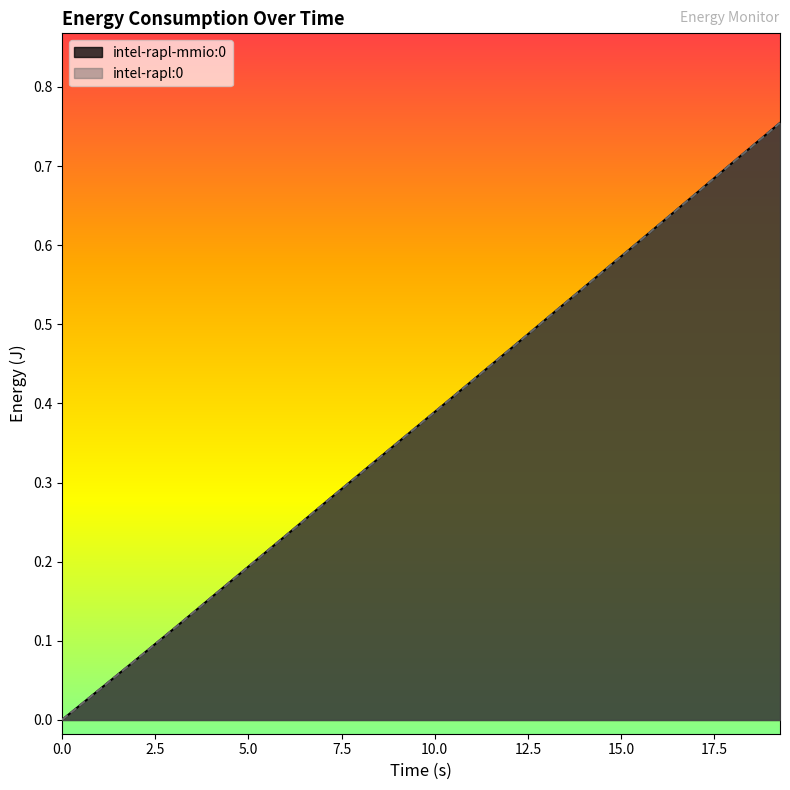

Does the chart display data point markers on the line(s)?

No